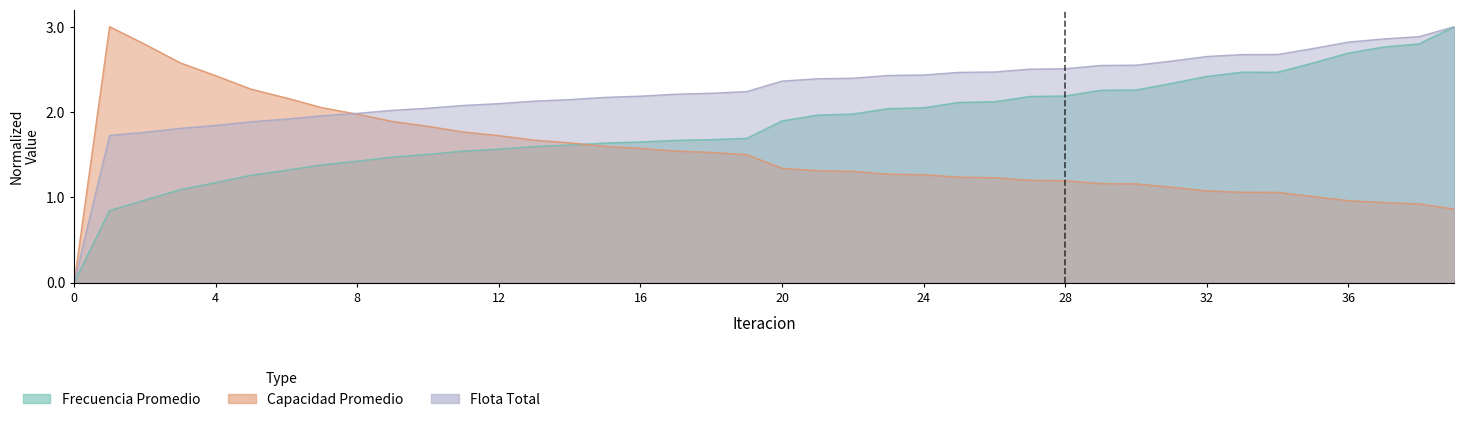

Rank the categories by Flota Total value from highest to lowest.

39, 38, 37, 36, 35, 34, 33, 32, 31, 30, 29, 28, 27, 26, 25, 24, 23, 22, 21, 20, 19, 18, 17, 16, 15, 14, 13, 12, 11, 10, 9, 8, 7, 6, 5, 4, 3, 2, 1, 0